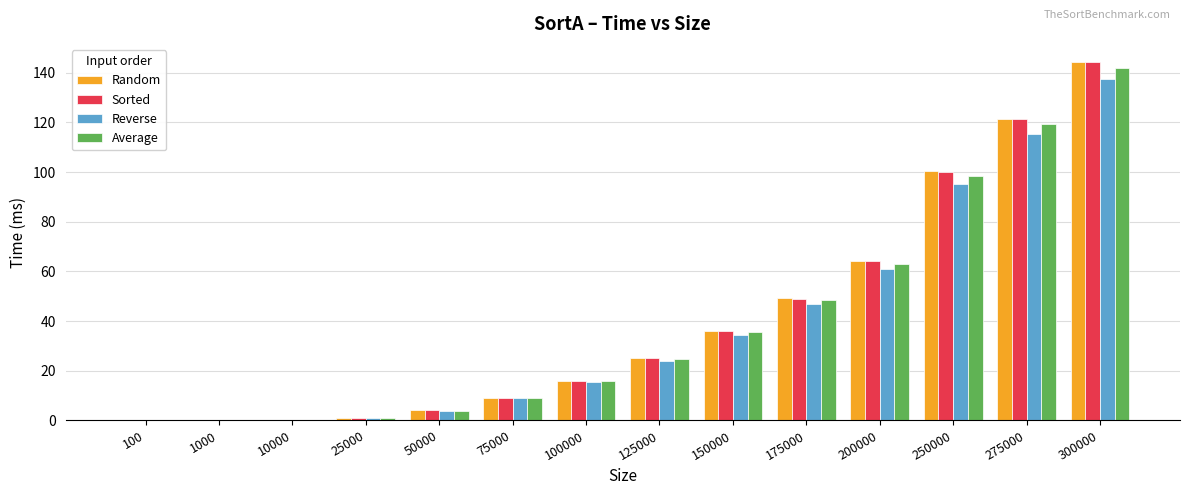

At which category is the sum across all series the highest?

300000